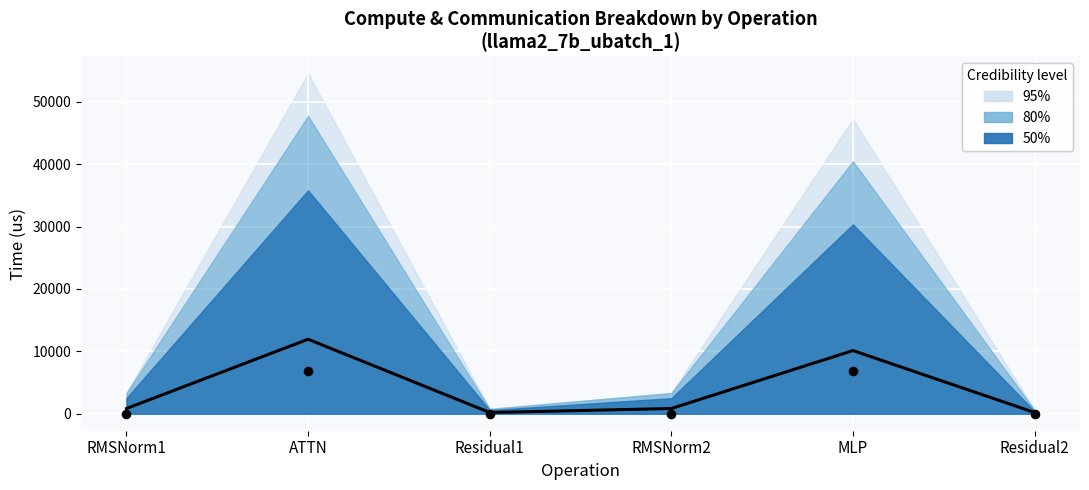

At which category is the sum across all series the highest?

ATTN